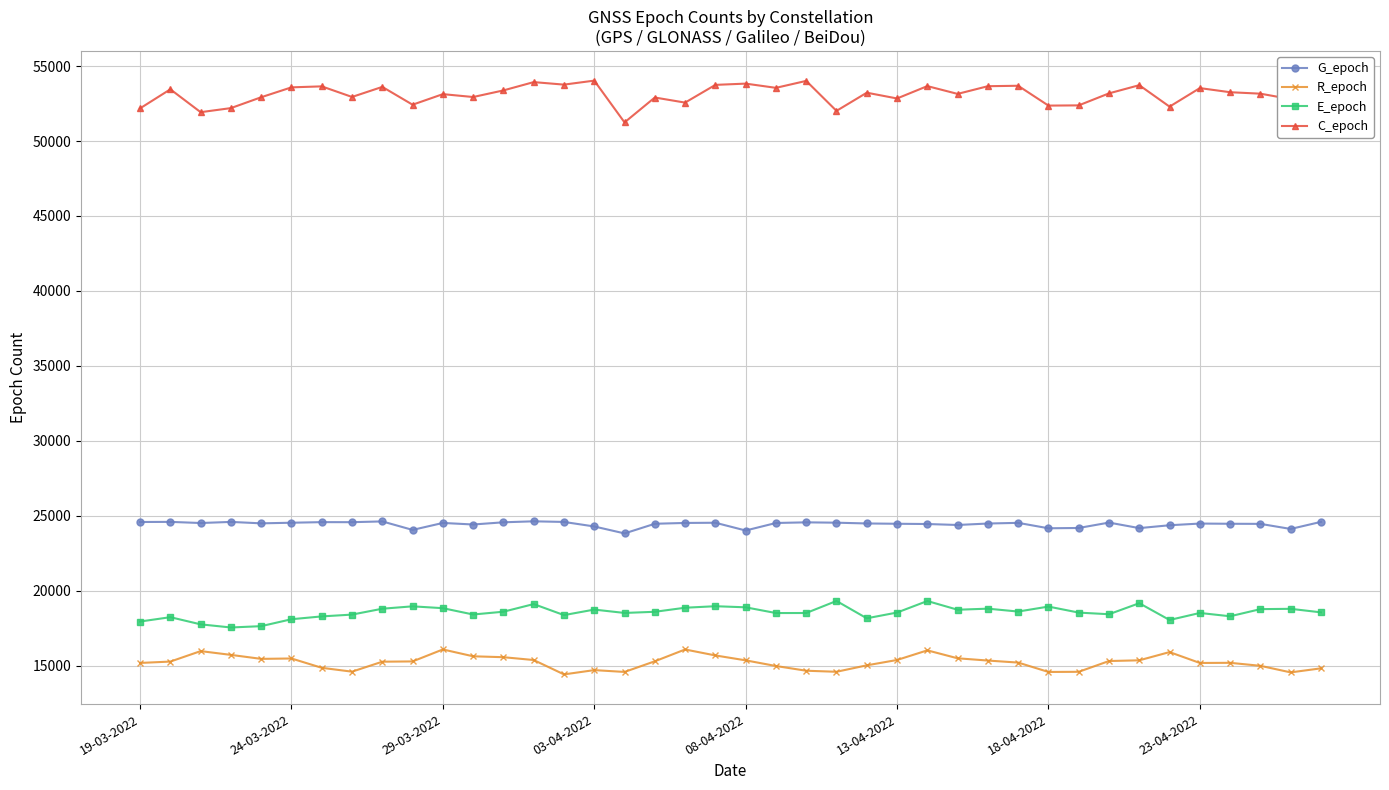

What is the value of the R_epoch point at the 24th from the left?

14582